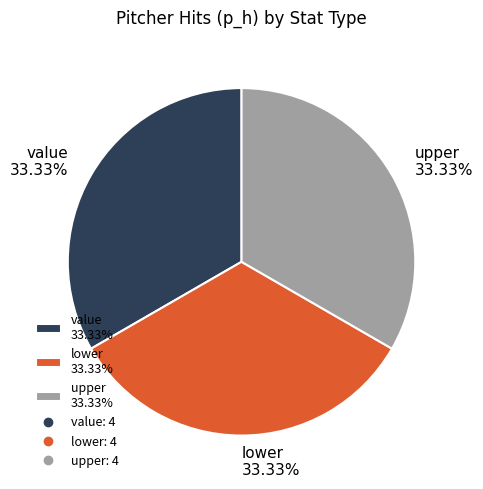

Is there a majority slice in this chart?

No